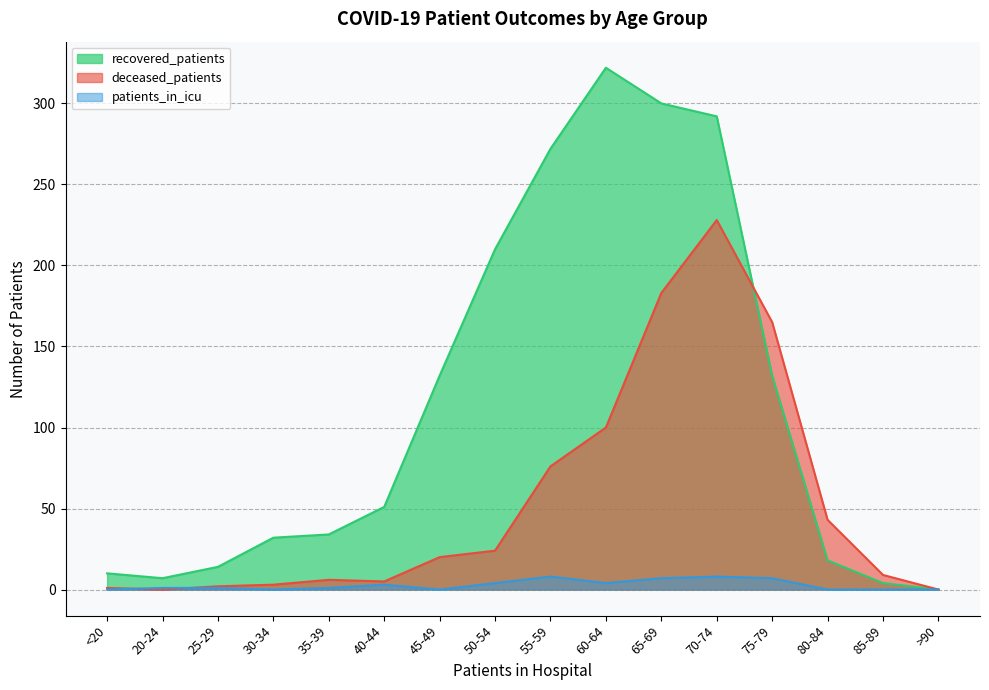

What is the sum of the patients_in_icu values at 70-74 and 55-59?

16